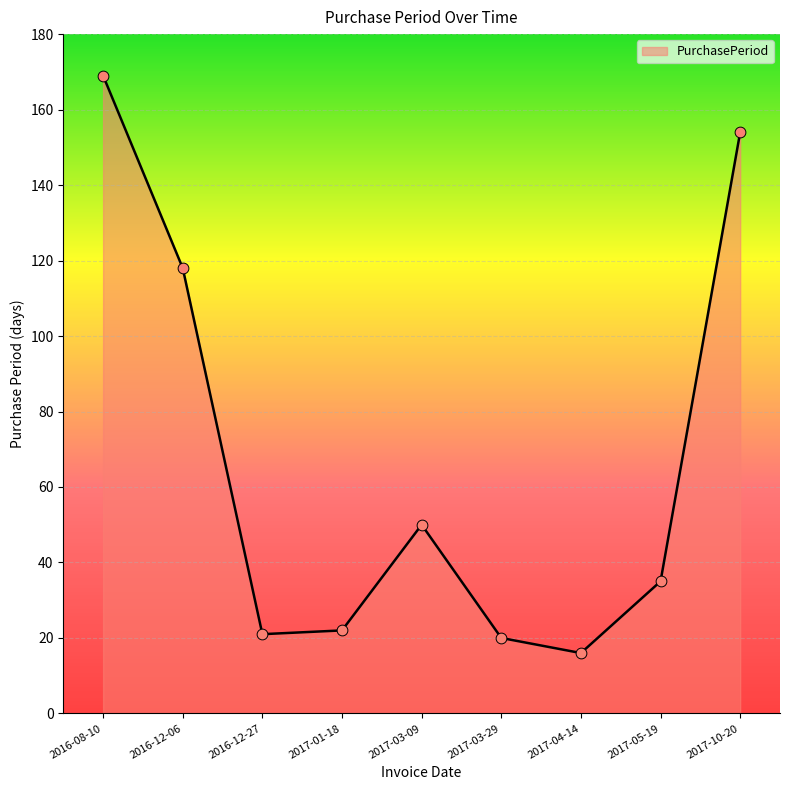

Approximately how many times larger is the value at 2017-10-20 compared to 2016-08-10?

0.9